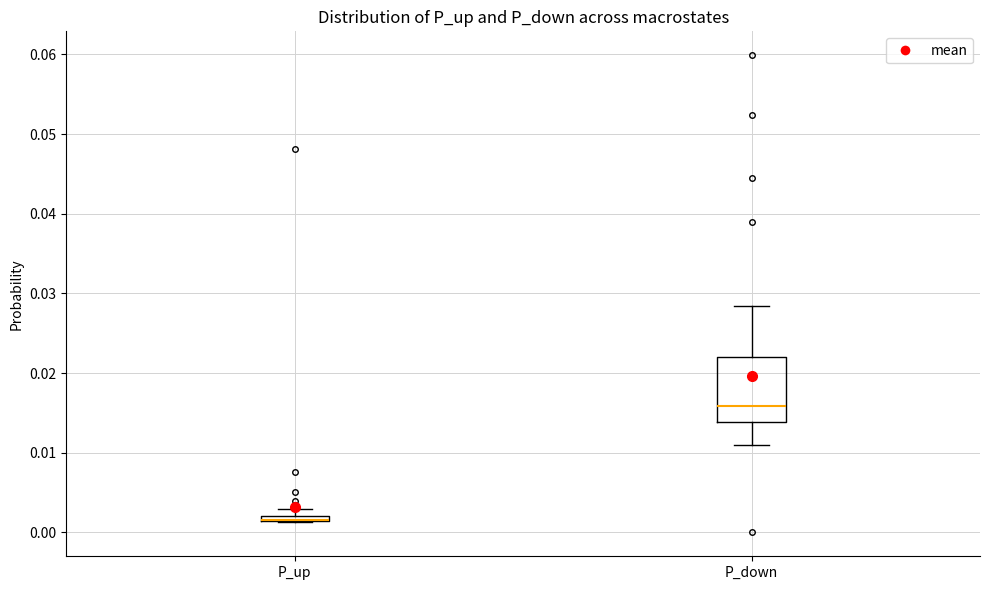

Where is the lower edge of the box for P_up on the y-axis? The values are not printed on the chart, so give them approximately, as read against the axis.

0.001